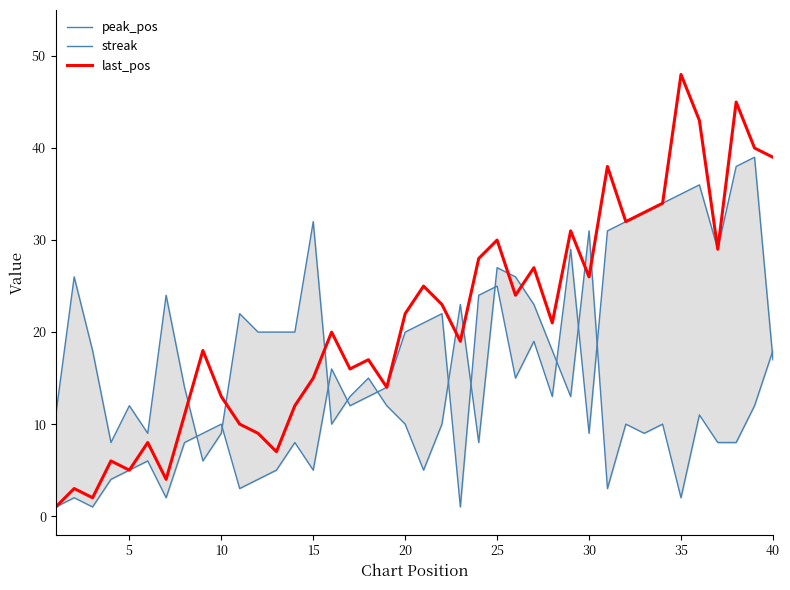

What is the maximum value for streak?

32